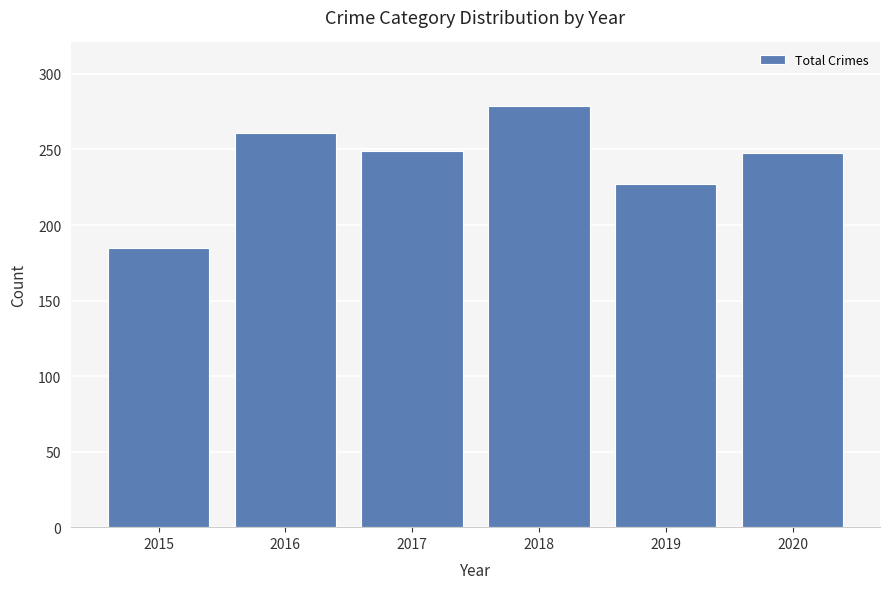

The value at 2015 is 185. True or false?

True